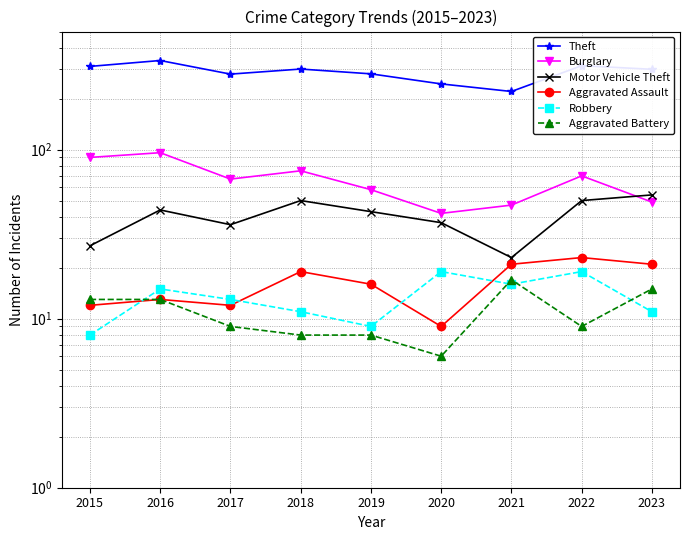

Reading left to right, list all the values displayed in this chart.

Theft: 2015=311	2016=337	2017=280	2018=300	2019=281	2020=245	2021=221	2022=314	2023=299
Burglary: 2015=90	2016=96	2017=67	2018=75	2019=58	2020=42	2021=47	2022=70	2023=49
Motor Vehicle Theft: 2015=27	2016=44	2017=36	2018=50	2019=43	2020=37	2021=23	2022=50	2023=54
Aggravated Assault: 2015=12	2016=13	2017=12	2018=19	2019=16	2020=9	2021=21	2022=23	2023=21
Robbery: 2015=8	2016=15	2017=13	2018=11	2019=9	2020=19	2021=16	2022=19	2023=11
Aggravated Battery: 2015=13	2016=13	2017=9	2018=8	2019=8	2020=6	2021=17	2022=9	2023=15